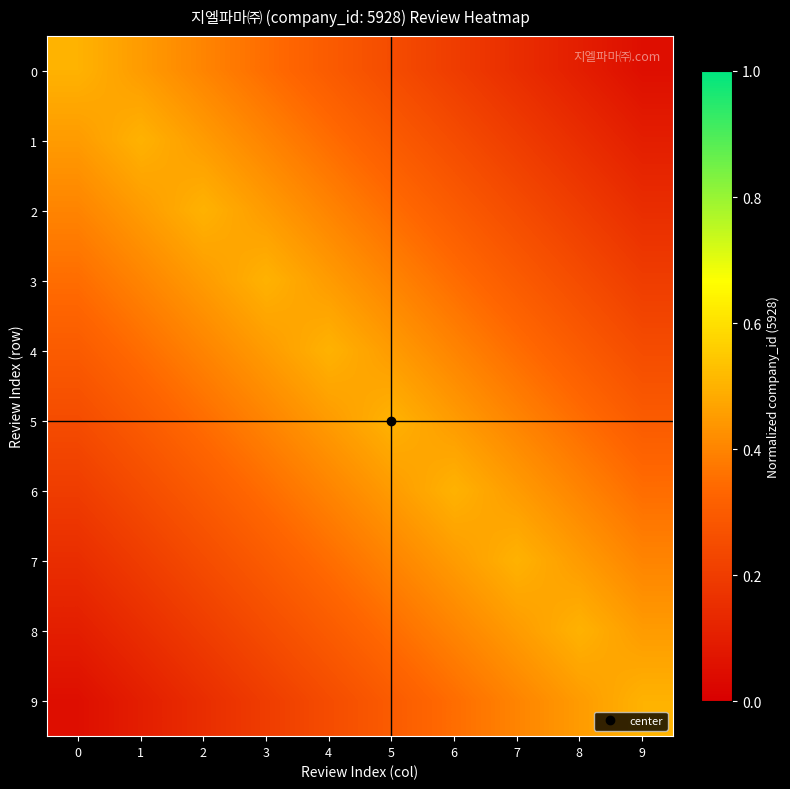

Reading left to right, list all the values displayed in this chart.

row_0: 0=0.5	1=0.5	2=0.4	3=0.3	4=0.3	5=0.2	6=0.2	7=0.2	8=0.1	9=0.0
row_1: 0=0.5	1=0.5	2=0.5	3=0.4	4=0.3	5=0.3	6=0.2	7=0.2	8=0.2	9=0.1
row_2: 0=0.4	1=0.5	2=0.5	3=0.5	4=0.4	5=0.3	6=0.3	7=0.2	8=0.2	9=0.2
row_3: 0=0.3	1=0.4	2=0.5	3=0.5	4=0.5	5=0.4	6=0.3	7=0.3	8=0.2	9=0.2
row_4: 0=0.3	1=0.3	2=0.4	3=0.5	4=0.5	5=0.5	6=0.4	7=0.3	8=0.3	9=0.2
row_5: 0=0.2	1=0.3	2=0.3	3=0.4	4=0.5	5=0.5	6=0.5	7=0.4	8=0.3	9=0.3
row_6: 0=0.2	1=0.2	2=0.3	3=0.3	4=0.4	5=0.5	6=0.5	7=0.5	8=0.4	9=0.3
row_7: 0=0.2	1=0.2	2=0.2	3=0.3	4=0.3	5=0.4	6=0.5	7=0.5	8=0.5	9=0.4
row_8: 0=0.1	1=0.2	2=0.2	3=0.2	4=0.3	5=0.3	6=0.4	7=0.5	8=0.5	9=0.5
row_9: 0=0.0	1=0.1	2=0.2	3=0.2	4=0.2	5=0.3	6=0.3	7=0.4	8=0.5	9=0.5